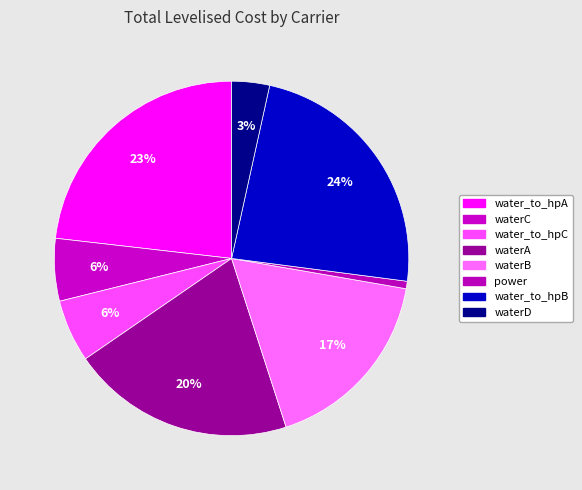

To the nearest percent, what portion does waterB represent?

17%